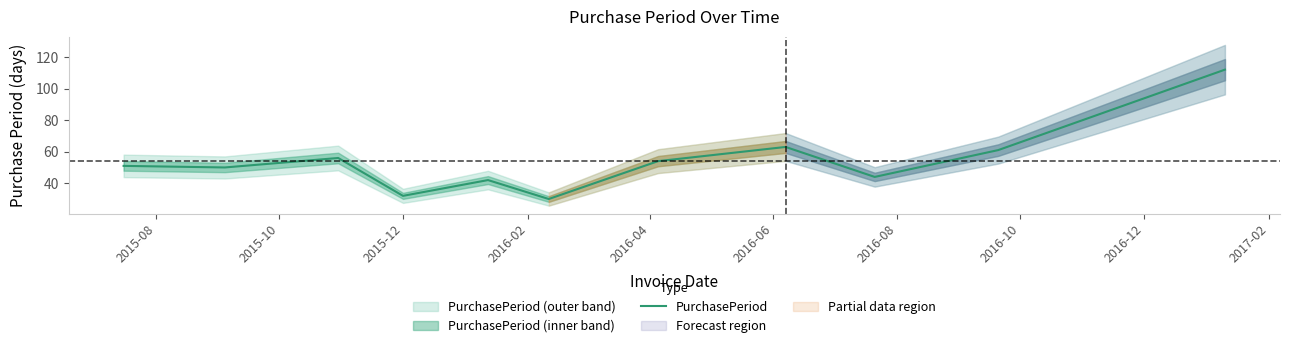

How many lines are shown in the chart?

1